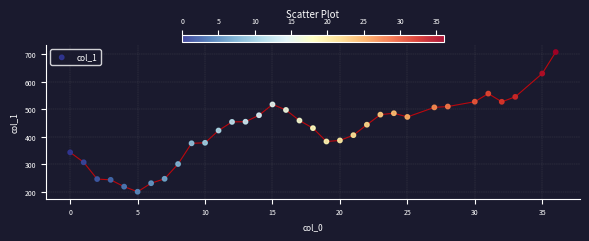

What is the range of Y values (max minus min)?

508.0